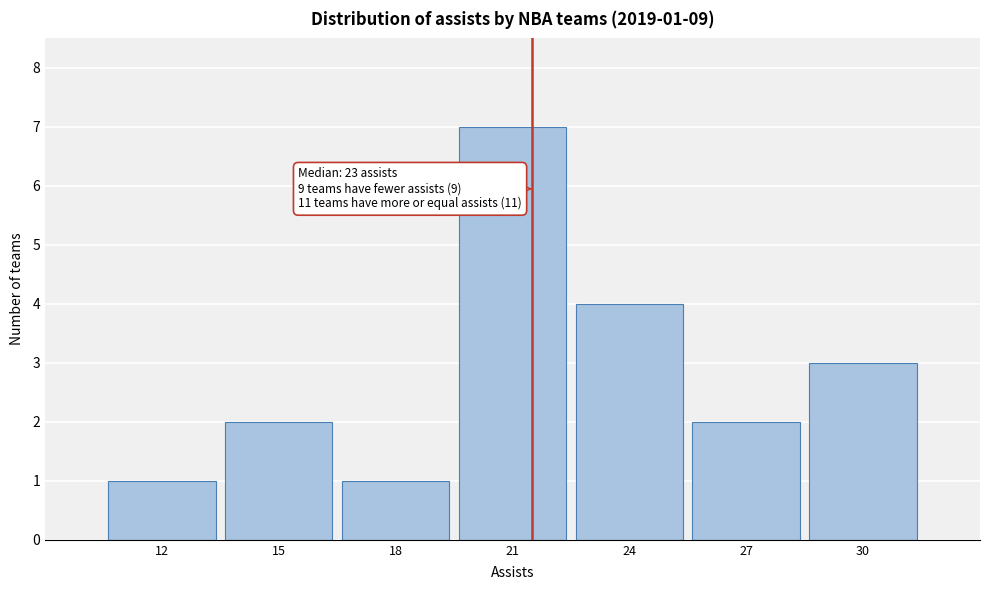

Reading right to left, what are all the values shown in this chart?

30=3	27=2	24=4	21=7	18=1	15=2	12=1